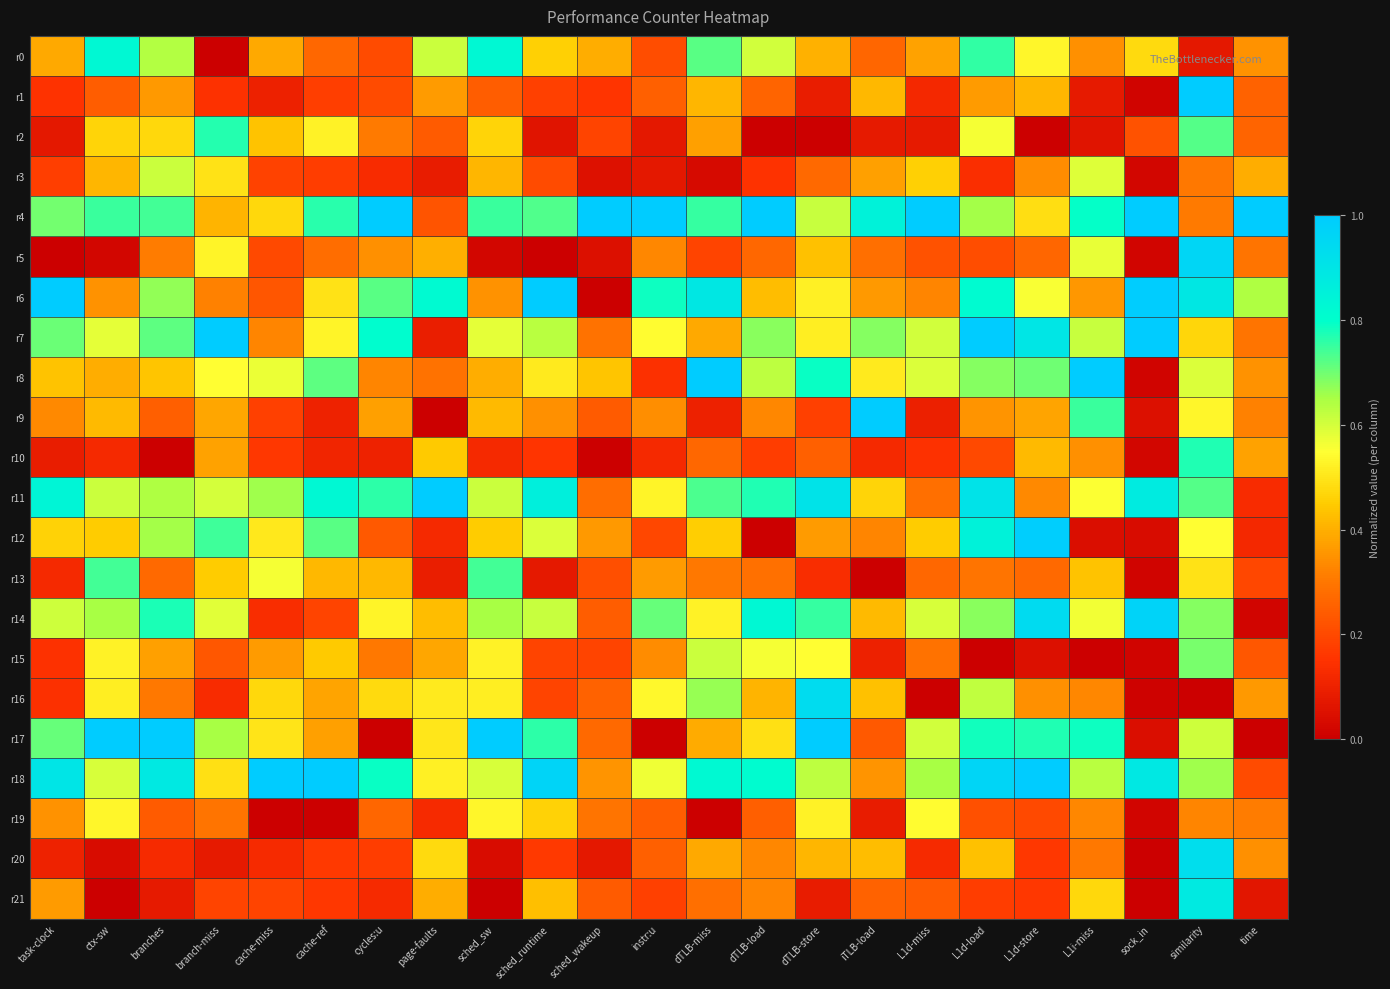

Which series changed the most between ctx-sw and cycles:u?

r17